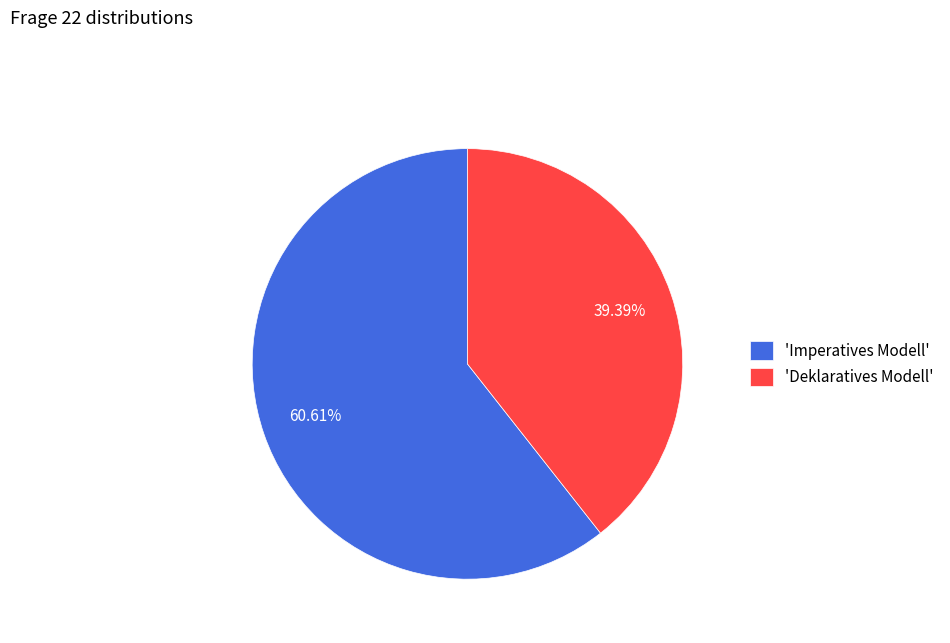

What is the largest slice in the pie chart?

'Imperatives Modell'